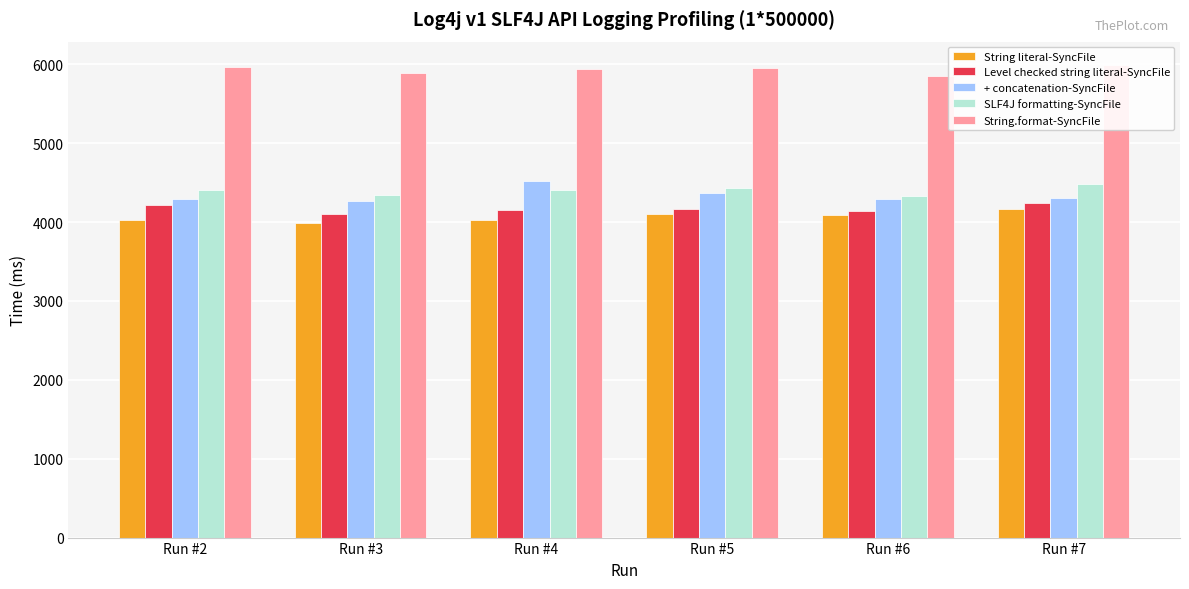

Which series has the largest total across all categories?

String.format-SyncFile